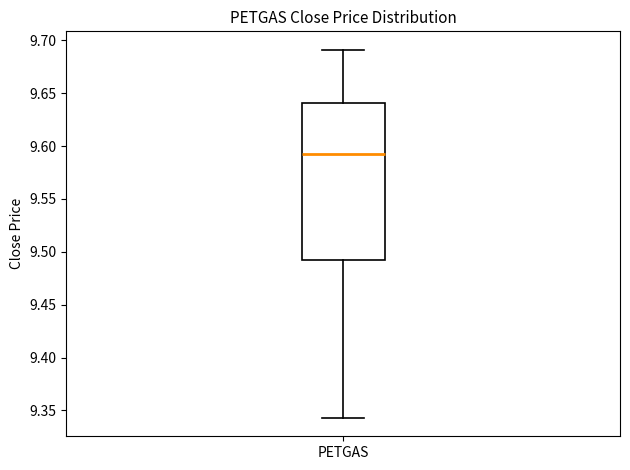

Transcribe this box plot: give where the median line is, the range the box spans, and where the two whiskers end, as read against the y-axis. The values are not printed on the chart, so give them approximately, as read against the axis.

median 9.590, box 9.490 to 9.640, whiskers 9.345 to 9.690